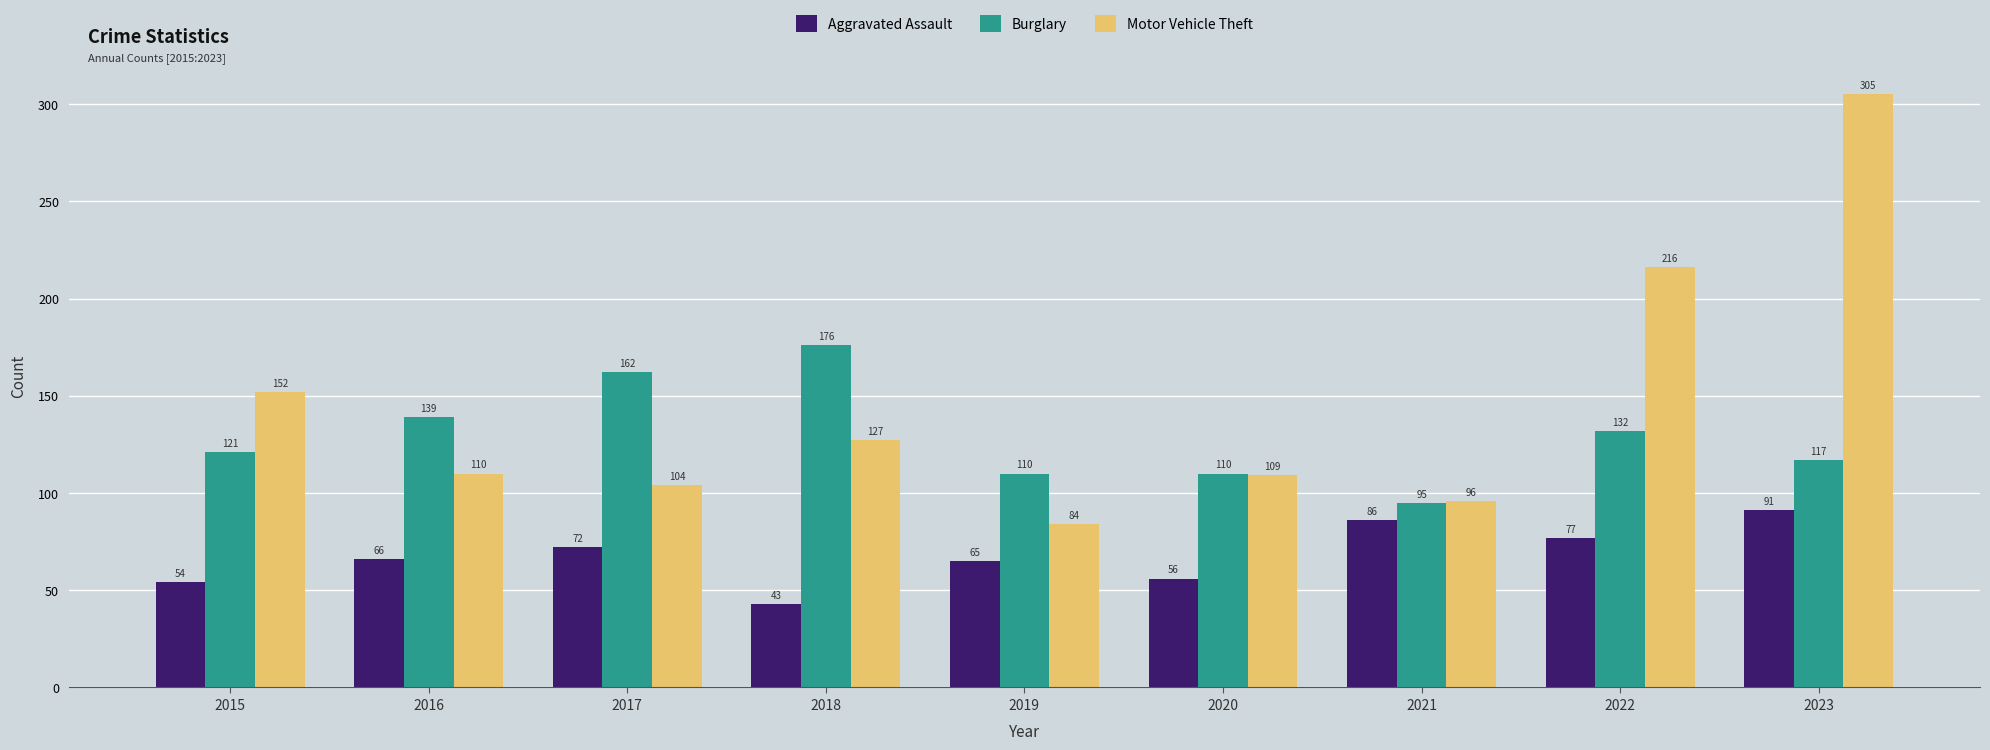

Does the chart contain any negative values?

No